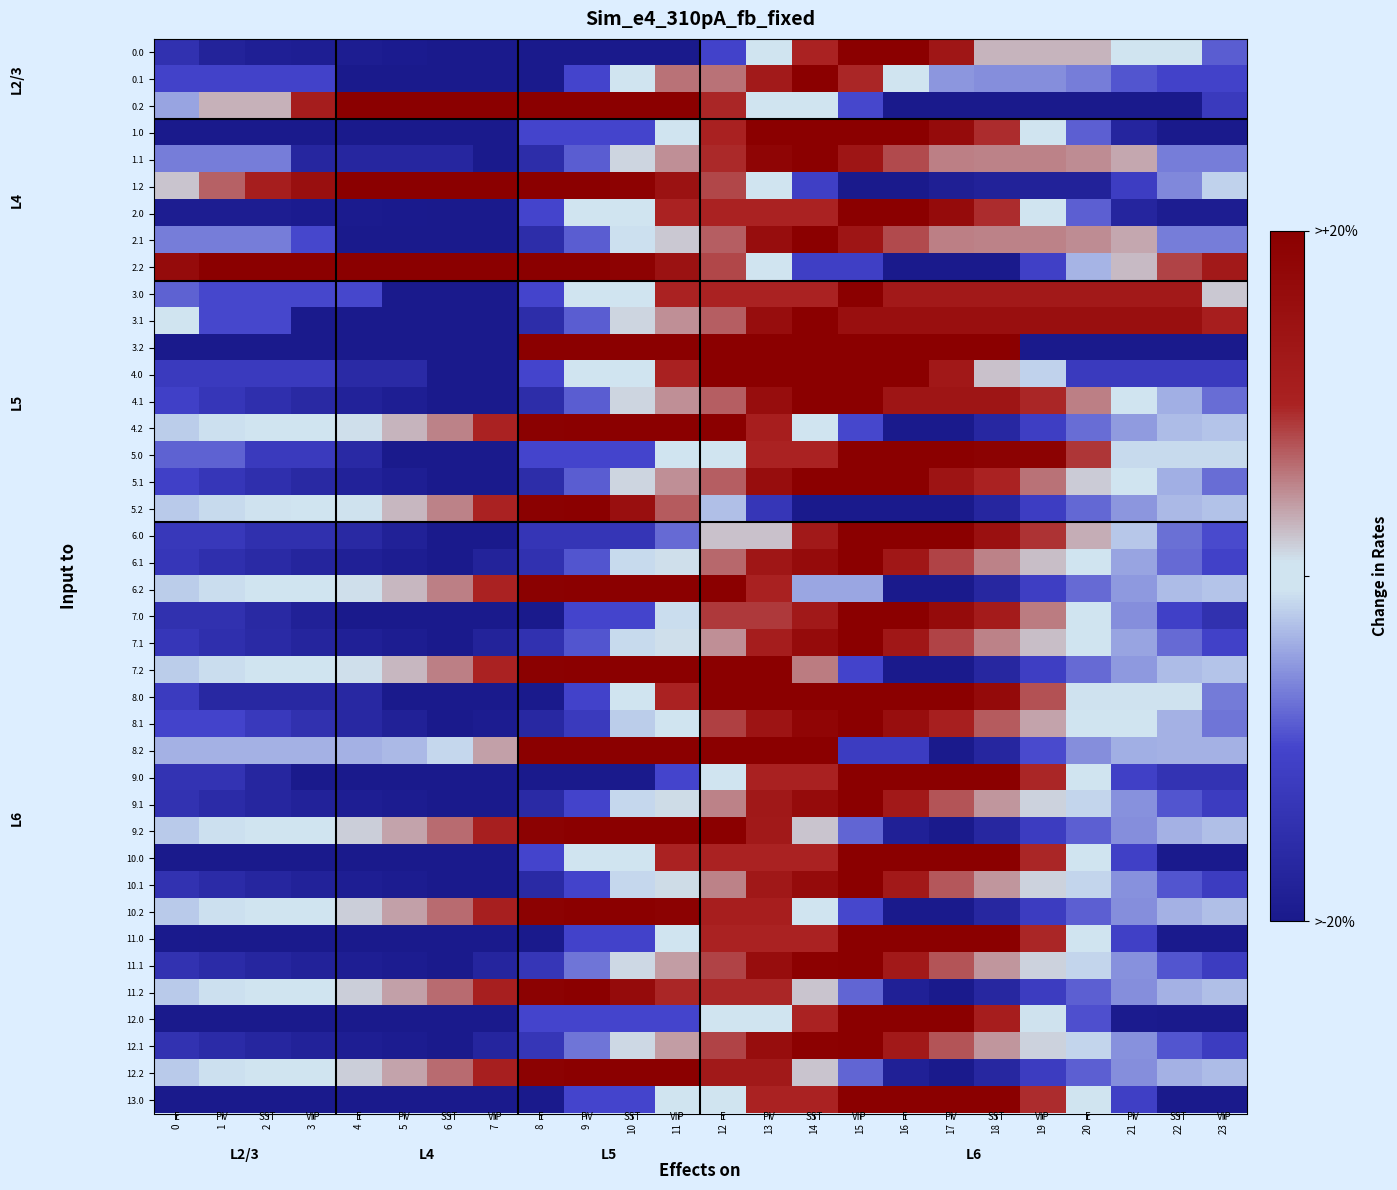

Reading right to left, what are all the values shown in this chart?

0.0: 23=-0.4	22=-0.0	21=-0.0	20=0.2	19=0.2	18=0.2	17=0.7	16=1.0	15=1.0	14=0.5	13=-0.0	12=-0.5	11=-1.0	10=-1.0	9=-1.0	8=-1.0	7=-1.0	6=-1.0	5=-1.0	4=-1.0	3=-0.9	2=-0.9	1=-0.9	0=-0.7
0.1: 23=-0.5	22=-0.5	21=-0.4	20=-0.3	19=-0.3	18=-0.3	17=-0.3	16=-0.0	15=0.5	14=1.0	13=0.6	12=0.3	11=0.3	10=0.0	9=-0.5	8=-1.0	7=-1.0	6=-1.0	5=-1.0	4=-1.0	3=-0.5	2=-0.5	1=-0.5	0=-0.5
0.2: 23=-0.6	22=-1.0	21=-1.0	20=-1.0	19=-1.0	18=-1.0	17=-1.0	16=-1.0	15=-0.5	14=0.0	13=0.0	12=0.5	11=1.0	10=1.0	9=1.0	8=1.0	7=1.0	6=1.0	5=1.0	4=1.0	3=0.6	2=0.2	1=0.2	0=-0.2
1.0: 23=-1.0	22=-1.0	21=-0.9	20=-0.4	19=0.0	18=0.5	17=0.8	16=1.0	15=1.0	14=1.0	13=1.0	12=0.5	11=0.0	10=-0.5	9=-0.5	8=-0.5	7=-1.0	6=-1.0	5=-1.0	4=-1.0	3=-1.0	2=-1.0	1=-1.0	0=-1.0
1.1: 23=-0.3	22=-0.3	21=0.2	20=0.2	19=0.3	18=0.3	17=0.3	16=0.4	15=0.7	14=1.0	13=0.9	12=0.5	11=0.2	10=0.1	9=-0.4	8=-0.8	7=-1.0	6=-0.8	5=-0.8	4=-0.8	3=-0.8	2=-0.3	1=-0.3	0=-0.3
1.2: 23=-0.1	22=-0.3	21=-0.6	20=-0.9	19=-0.9	18=-0.9	17=-0.9	16=-1.0	15=-1.0	14=-0.5	13=-0.0	12=0.4	11=0.7	10=1.0	9=1.0	8=1.0	7=1.0	6=1.0	5=1.0	4=1.0	3=0.8	2=0.6	1=0.3	0=0.1
2.0: 23=-1.0	22=-1.0	21=-0.9	20=-0.4	19=0.0	18=0.5	17=0.8	16=1.0	15=1.0	14=0.5	13=0.5	12=0.5	11=0.5	10=0.0	9=0.0	8=-0.5	7=-1.0	6=-1.0	5=-1.0	4=-1.0	3=-1.0	2=-1.0	1=-1.0	0=-1.0
2.1: 23=-0.3	22=-0.3	21=0.2	20=0.2	19=0.3	18=0.3	17=0.3	16=0.4	15=0.7	14=1.0	13=0.8	12=0.4	11=0.1	10=-0.1	9=-0.4	8=-0.8	7=-1.0	6=-1.0	5=-1.0	4=-1.0	3=-0.5	2=-0.3	1=-0.3	0=-0.3
2.2: 23=0.6	22=0.4	21=0.1	20=-0.2	19=-0.5	18=-1.0	17=-1.0	16=-1.0	15=-0.5	14=-0.5	13=-0.0	12=0.4	11=0.7	10=1.0	9=1.0	8=1.0	7=1.0	6=1.0	5=1.0	4=1.0	3=1.0	2=1.0	1=1.0	0=0.8
3.0: 23=0.1	22=0.6	21=0.6	20=0.6	19=0.6	18=0.6	17=0.6	16=0.6	15=1.0	14=0.5	13=0.5	12=0.5	11=0.5	10=0.0	9=0.0	8=-0.5	7=-1.0	6=-1.0	5=-1.0	4=-0.5	3=-0.5	2=-0.5	1=-0.5	0=-0.4
3.1: 23=0.5	22=0.8	21=0.8	20=0.8	19=0.8	18=0.8	17=0.8	16=0.8	15=0.8	14=1.0	13=0.8	12=0.4	11=0.2	10=0.1	9=-0.4	8=-0.8	7=-1.0	6=-1.0	5=-1.0	4=-1.0	3=-1.0	2=-0.5	1=-0.5	0=0.0
3.2: 23=-1.0	22=-1.0	21=-1.0	20=-1.0	19=-1.0	18=1.0	17=1.0	16=1.0	15=1.0	14=1.0	13=1.0	12=1.0	11=1.0	10=1.0	9=1.0	8=1.0	7=-1.0	6=-1.0	5=-1.0	4=-1.0	3=-1.0	2=-1.0	1=-1.0	0=-1.0
4.0: 23=-0.6	22=-0.6	21=-0.6	20=-0.6	19=-0.1	18=0.1	17=0.6	16=1.0	15=1.0	14=1.0	13=1.0	12=1.0	11=0.5	10=0.0	9=0.0	8=-0.5	7=-1.0	6=-1.0	5=-0.8	4=-0.8	3=-0.6	2=-0.6	1=-0.6	0=-0.6
4.1: 23=-0.4	22=-0.2	21=0.0	20=0.3	19=0.5	18=0.7	17=0.7	16=0.7	15=1.0	14=1.0	13=0.8	12=0.4	11=0.2	10=0.1	9=-0.4	8=-0.8	7=-1.0	6=-1.0	5=-0.9	4=-0.9	3=-0.8	2=-0.7	1=-0.6	0=-0.5
4.2: 23=-0.1	22=-0.2	21=-0.2	20=-0.4	19=-0.6	18=-0.8	17=-1.0	16=-1.0	15=-0.5	14=0.0	13=0.5	12=1.0	11=1.0	10=1.0	9=1.0	8=1.0	7=0.5	6=0.3	5=0.2	4=0.1	3=0.0	2=-0.0	1=-0.1	0=-0.1
5.0: 23=-0.1	22=-0.1	21=-0.1	20=0.4	19=1.0	18=1.0	17=1.0	16=1.0	15=1.0	14=0.5	13=0.5	12=0.0	11=0.0	10=-0.5	9=-0.5	8=-0.5	7=-1.0	6=-1.0	5=-1.0	4=-0.8	3=-0.6	2=-0.6	1=-0.4	0=-0.4
5.1: 23=-0.4	22=-0.2	21=0.0	20=0.1	19=0.3	18=0.5	17=0.7	16=1.0	15=1.0	14=1.0	13=0.8	12=0.4	11=0.2	10=0.1	9=-0.4	8=-0.8	7=-1.0	6=-1.0	5=-0.9	4=-0.9	3=-0.8	2=-0.7	1=-0.6	0=-0.5
5.2: 23=-0.1	22=-0.2	21=-0.3	20=-0.4	19=-0.6	18=-0.8	17=-1.0	16=-1.0	15=-1.0	14=-1.0	13=-0.7	12=-0.1	11=0.4	10=0.8	9=1.0	8=1.0	7=0.5	6=0.3	5=0.1	4=0.0	3=-0.0	2=-0.0	1=-0.1	0=-0.1
6.0: 23=-0.5	22=-0.4	21=-0.1	20=0.2	19=0.5	18=0.8	17=1.0	16=1.0	15=1.0	14=0.6	13=0.1	12=0.1	11=-0.4	10=-0.7	9=-0.7	8=-0.7	7=-1.0	6=-1.0	5=-0.9	4=-0.8	3=-0.7	2=-0.7	1=-0.6	0=-0.6
6.1: 23=-0.5	22=-0.4	21=-0.2	20=-0.0	19=0.1	18=0.3	17=0.4	16=0.7	15=1.0	14=0.8	13=0.7	12=0.3	11=0.0	10=-0.1	9=-0.4	8=-0.7	7=-0.9	6=-1.0	5=-1.0	4=-0.9	3=-0.9	2=-0.8	1=-0.7	0=-0.6
6.2: 23=-0.1	22=-0.2	21=-0.3	20=-0.4	19=-0.6	18=-0.8	17=-1.0	16=-1.0	15=-0.2	14=-0.2	13=0.5	12=1.0	11=1.0	10=1.0	9=1.0	8=1.0	7=0.5	6=0.3	5=0.1	4=0.0	3=0.0	2=-0.0	1=-0.1	0=-0.1
7.0: 23=-0.7	22=-0.5	21=-0.3	20=0.0	19=0.3	18=0.6	17=0.8	16=1.0	15=1.0	14=0.6	13=0.4	12=0.4	11=-0.1	10=-0.5	9=-0.5	8=-1.0	7=-1.0	6=-1.0	5=-1.0	4=-1.0	3=-0.9	2=-0.8	1=-0.7	0=-0.7
7.1: 23=-0.5	22=-0.4	21=-0.2	20=-0.0	19=0.1	18=0.3	17=0.4	16=0.7	15=1.0	14=0.8	13=0.6	12=0.2	11=0.0	10=-0.1	9=-0.4	8=-0.7	7=-0.9	6=-1.0	5=-1.0	4=-0.9	3=-0.9	2=-0.8	1=-0.7	0=-0.6
7.2: 23=-0.1	22=-0.2	21=-0.3	20=-0.4	19=-0.6	18=-0.8	17=-1.0	16=-1.0	15=-0.5	14=0.3	13=1.0	12=1.0	11=1.0	10=1.0	9=1.0	8=1.0	7=0.5	6=0.3	5=0.1	4=0.0	3=0.0	2=-0.0	1=-0.1	0=-0.1
8.0: 23=-0.3	22=-0.0	21=-0.0	20=-0.0	19=0.4	18=0.8	17=1.0	16=1.0	15=1.0	14=1.0	13=1.0	12=1.0	11=0.5	10=-0.0	9=-0.5	8=-1.0	7=-1.0	6=-1.0	5=-1.0	4=-0.8	3=-0.8	2=-0.8	1=-0.8	0=-0.6
8.1: 23=-0.4	22=-0.2	21=0.0	20=0.0	19=0.2	18=0.4	17=0.5	16=0.8	15=1.0	14=0.9	13=0.7	12=0.4	11=-0.0	10=-0.1	9=-0.6	8=-0.8	7=-1.0	6=-1.0	5=-0.9	4=-0.8	3=-0.7	2=-0.6	1=-0.5	0=-0.5
8.2: 23=-0.2	22=-0.2	21=-0.2	20=-0.3	19=-0.5	18=-0.8	17=-1.0	16=-0.6	15=-0.6	14=1.0	13=1.0	12=1.0	11=1.0	10=1.0	9=1.0	8=1.0	7=0.2	6=-0.1	5=-0.2	4=-0.2	3=-0.2	2=-0.2	1=-0.2	0=-0.2
9.0: 23=-0.7	22=-0.7	21=-0.5	20=-0.0	19=0.5	18=1.0	17=1.0	16=1.0	15=1.0	14=0.5	13=0.5	12=0.0	11=-0.5	10=-1.0	9=-1.0	8=-1.0	7=-1.0	6=-1.0	5=-1.0	4=-1.0	3=-1.0	2=-0.9	1=-0.7	0=-0.7
9.1: 23=-0.6	22=-0.4	21=-0.3	20=-0.1	19=0.1	18=0.2	17=0.4	16=0.6	15=1.0	14=0.8	13=0.6	12=0.3	11=0.1	10=-0.1	9=-0.5	8=-0.8	7=-1.0	6=-1.0	5=-1.0	4=-0.9	3=-0.9	2=-0.8	1=-0.8	0=-0.7
9.2: 23=-0.1	22=-0.2	21=-0.3	20=-0.4	19=-0.6	18=-0.8	17=-1.0	16=-0.9	15=-0.4	14=0.1	13=0.6	12=1.0	11=1.0	10=1.0	9=1.0	8=1.0	7=0.5	6=0.3	5=0.2	4=0.1	3=0.0	2=-0.0	1=-0.1	0=-0.1
10.0: 23=-1.0	22=-1.0	21=-0.5	20=-0.0	19=0.5	18=1.0	17=1.0	16=1.0	15=1.0	14=0.5	13=0.5	12=0.5	11=0.5	10=-0.0	9=-0.0	8=-0.5	7=-1.0	6=-1.0	5=-1.0	4=-1.0	3=-1.0	2=-1.0	1=-1.0	0=-1.0
10.1: 23=-0.6	22=-0.4	21=-0.3	20=-0.1	19=0.1	18=0.2	17=0.4	16=0.6	15=1.0	14=0.8	13=0.6	12=0.3	11=0.1	10=-0.1	9=-0.5	8=-0.8	7=-1.0	6=-1.0	5=-1.0	4=-0.9	3=-0.9	2=-0.8	1=-0.8	0=-0.7
10.2: 23=-0.1	22=-0.2	21=-0.3	20=-0.4	19=-0.6	18=-0.8	17=-1.0	16=-1.0	15=-0.5	14=0.0	13=0.5	12=0.5	11=1.0	10=1.0	9=1.0	8=1.0	7=0.5	6=0.3	5=0.2	4=0.1	3=0.0	2=-0.0	1=-0.1	0=-0.1
11.0: 23=-1.0	22=-1.0	21=-0.5	20=-0.0	19=0.5	18=1.0	17=1.0	16=1.0	15=1.0	14=0.5	13=0.5	12=0.5	11=-0.0	10=-0.5	9=-0.5	8=-1.0	7=-1.0	6=-1.0	5=-1.0	4=-1.0	3=-1.0	2=-1.0	1=-1.0	0=-1.0
11.1: 23=-0.6	22=-0.4	21=-0.3	20=-0.1	19=0.1	18=0.2	17=0.4	16=0.6	15=1.0	14=1.0	13=0.8	12=0.4	11=0.2	10=0.1	9=-0.4	8=-0.7	7=-0.9	6=-1.0	5=-1.0	4=-0.9	3=-0.9	2=-0.8	1=-0.8	0=-0.7
11.2: 23=-0.1	22=-0.2	21=-0.3	20=-0.4	19=-0.6	18=-0.8	17=-1.0	16=-0.9	15=-0.4	14=0.1	13=0.5	12=0.5	11=0.5	10=0.8	9=1.0	8=1.0	7=0.5	6=0.3	5=0.2	4=0.1	3=0.0	2=-0.0	1=-0.1	0=-0.1
12.0: 23=-1.0	22=-1.0	21=-1.0	20=-0.5	19=0.0	18=0.6	17=1.0	16=1.0	15=1.0	14=0.5	13=-0.0	12=-0.0	11=-0.5	10=-0.5	9=-0.5	8=-0.5	7=-1.0	6=-1.0	5=-1.0	4=-1.0	3=-1.0	2=-1.0	1=-1.0	0=-1.0
12.1: 23=-0.6	22=-0.4	21=-0.3	20=-0.1	19=0.1	18=0.2	17=0.4	16=0.6	15=1.0	14=1.0	13=0.8	12=0.4	11=0.2	10=0.1	9=-0.4	8=-0.7	7=-0.9	6=-1.0	5=-1.0	4=-0.9	3=-0.9	2=-0.8	1=-0.8	0=-0.7
12.2: 23=-0.1	22=-0.2	21=-0.3	20=-0.4	19=-0.6	18=-0.8	17=-1.0	16=-0.9	15=-0.4	14=0.1	13=0.6	12=0.6	11=1.0	10=1.0	9=1.0	8=1.0	7=0.5	6=0.3	5=0.2	4=0.1	3=0.0	2=-0.0	1=-0.1	0=-0.1
13.0: 23=-1.0	22=-1.0	21=-0.6	20=-0.0	19=0.5	18=1.0	17=1.0	16=1.0	15=1.0	14=0.5	13=0.5	12=-0.0	11=-0.0	10=-0.5	9=-0.5	8=-1.0	7=-1.0	6=-1.0	5=-1.0	4=-1.0	3=-1.0	2=-1.0	1=-1.0	0=-1.0